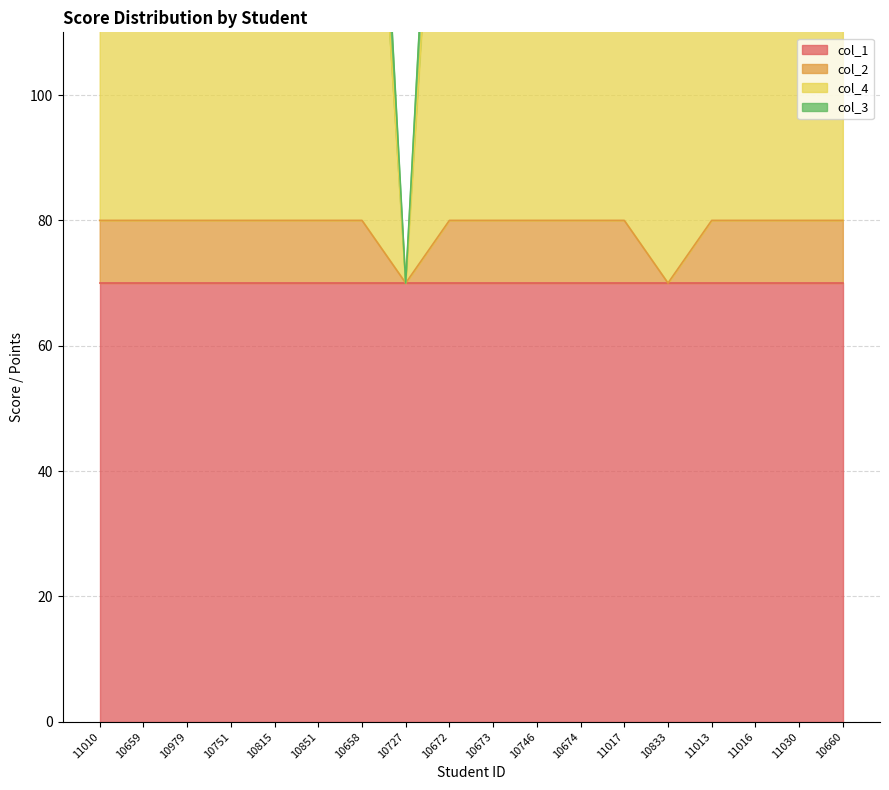

True or false: col_3 and col_4 intersect in this chart.

False